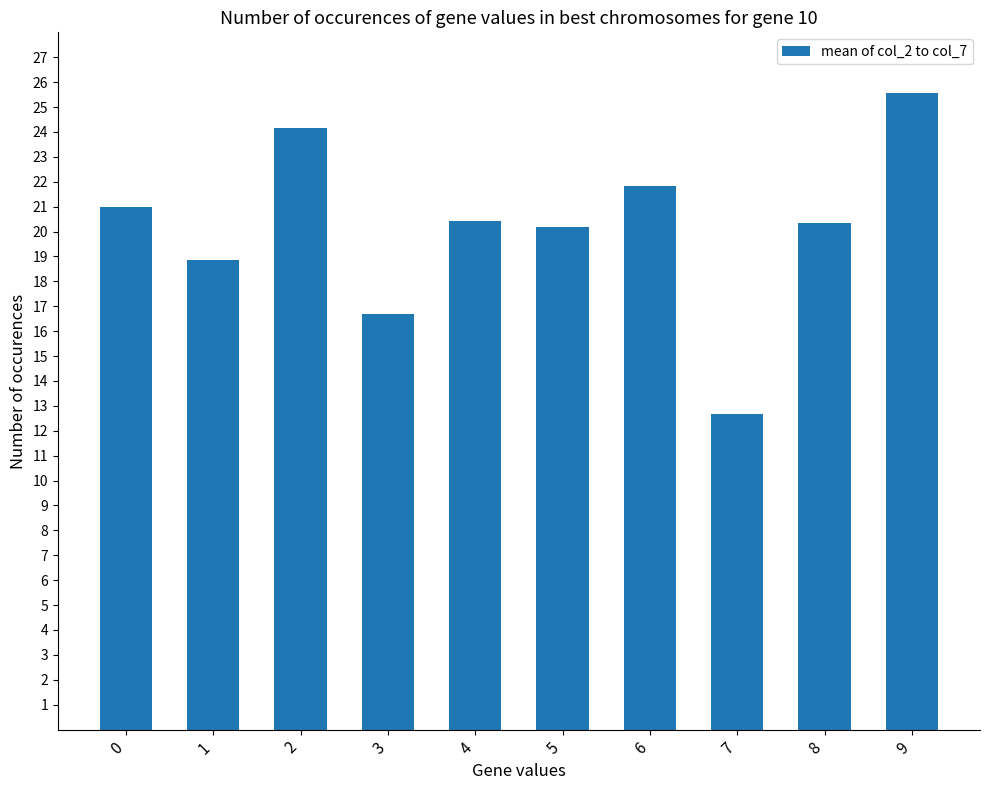

Are the bars horizontal?

No